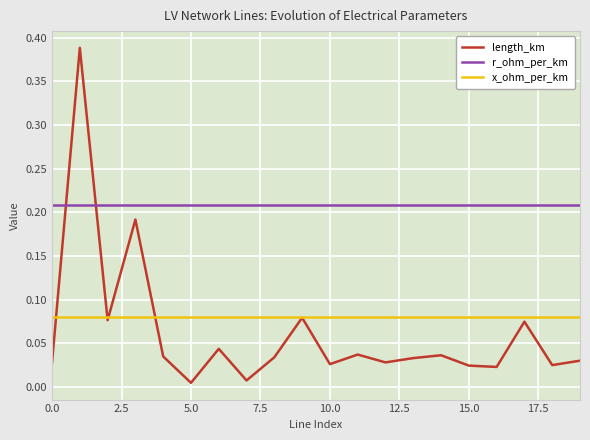

Which series has the largest total across all categories?

r_ohm_per_km